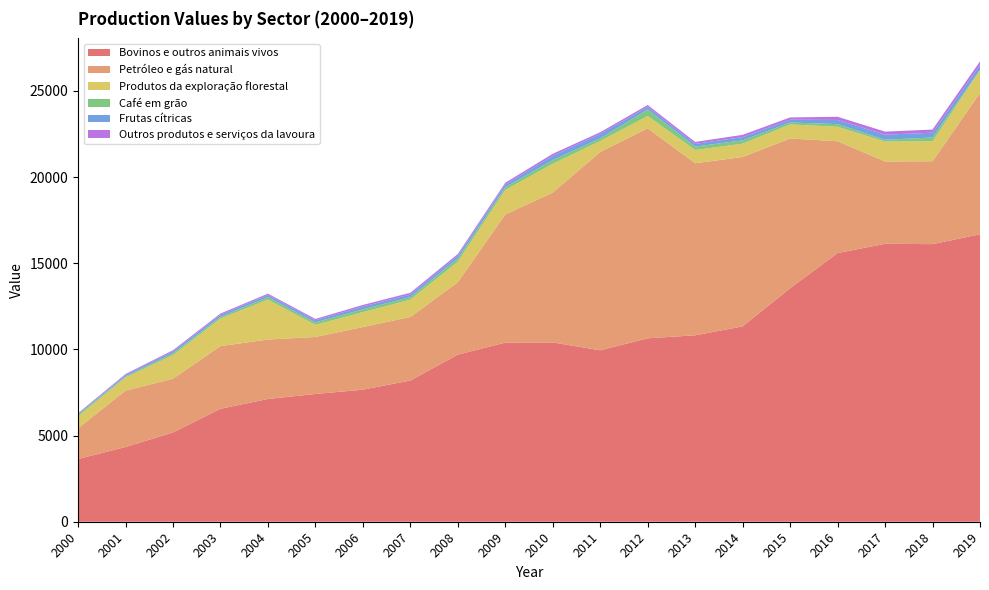

Reading left to right, transcribe all the data shown in this chart.

Bovinos e outros animais vivos: 3641.6	4335.8	5179.8	6556.7	7123.0	7414.9	7665.0	8195.6	9698.1	10395.6	10408.0	9950.0	10645.0	10820.0	11337.0	13552.0	15591.0	16131.0	16111.0	16684.0
Petróleo e gás natural: 1777.9	3276.4	3121.2	3636.0	3451.2	3308.8	3634.3	3686.0	4203.0	7437.2	8694.0	11511.0	12188.0	9987.0	9830.0	8690.0	6491.0	4778.0	4810.0	8200.0
Produtos da exploração florestal: 700.5	760.9	1368.7	1599.1	2315.4	704.4	864.0	1008.0	1188.5	1423.0	1676.0	634.0	715.0	767.0	774.0	815.0	840.0	1154.0	1160.0	1317.0
Café em grão: 93.1	64.8	102.4	100.2	145.9	139.9	162.3	147.7	191.6	160.1	209.0	155.0	376.0	199.0	193.0	113.0	154.0	109.0	218.0	35.0
Frutas cítricas: 51.2	86.1	113.5	122.3	126.8	123.3	163.2	157.5	157.5	154.4	254.0	255.0	161.0	154.0	193.0	163.0	242.0	291.0	279.0	270.0
Outros produtos e serviços da lavoura: 34.9	48.5	67.4	68.1	75.2	78.0	92.9	93.9	98.3	103.9	113.0	100.0	102.0	114.0	128.0	130.0	184.0	179.0	183.0	209.0